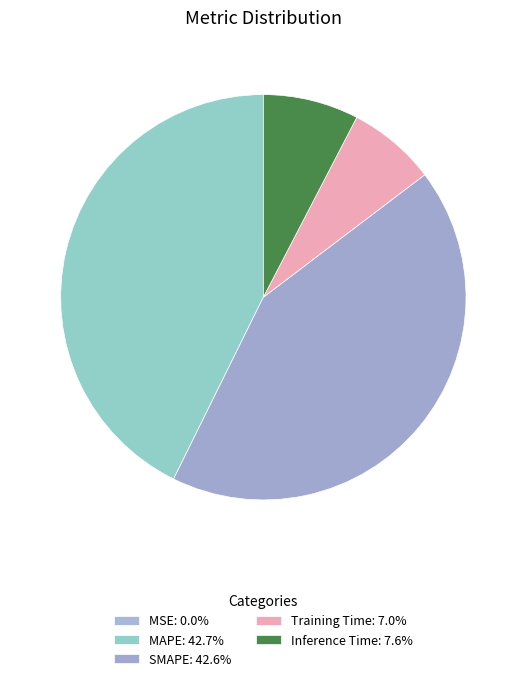

Is there a majority slice in this chart?

No